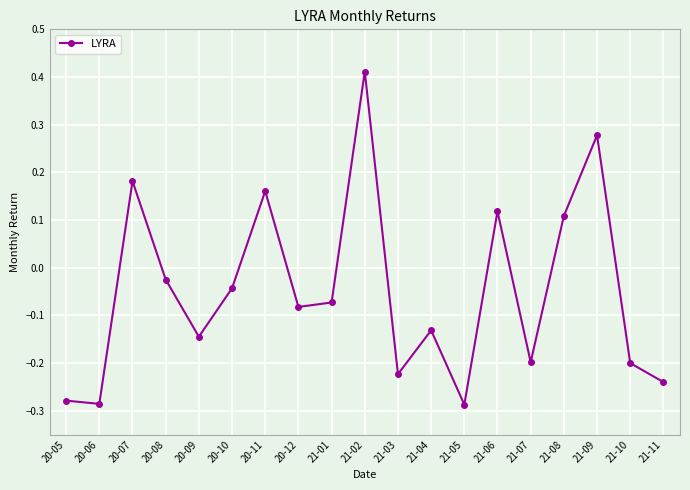

Which has a higher value, 20-12 or 20-06?

20-12